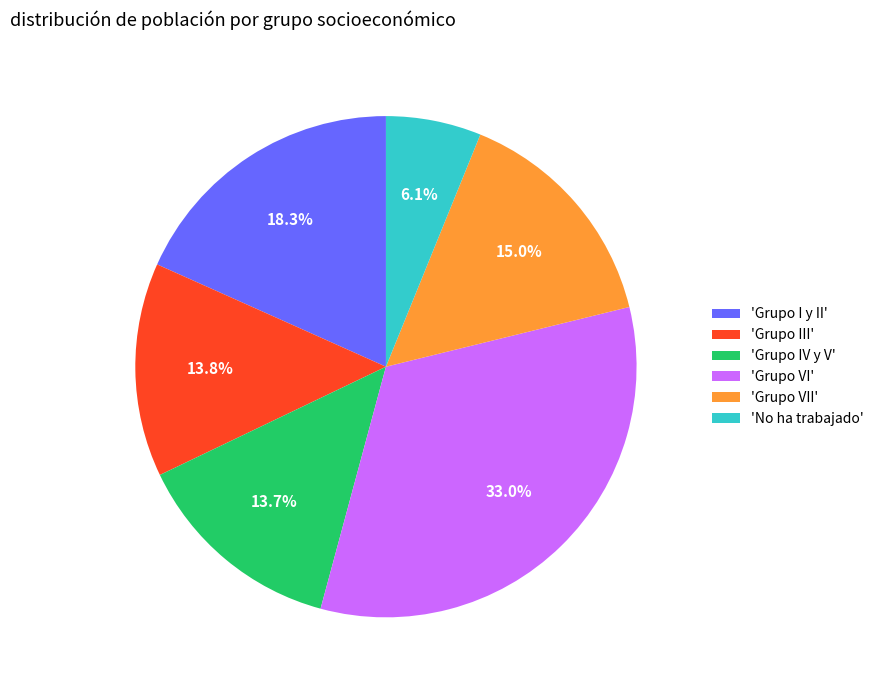

Between 'Grupo VII' and 'Grupo III', which is larger?

'Grupo VII'